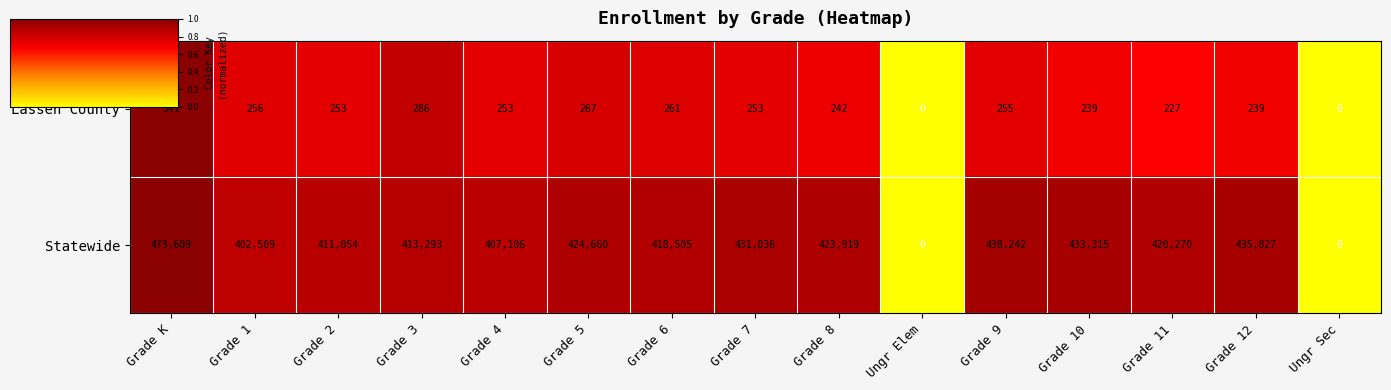

How many positive values does the Statewide series have?

13